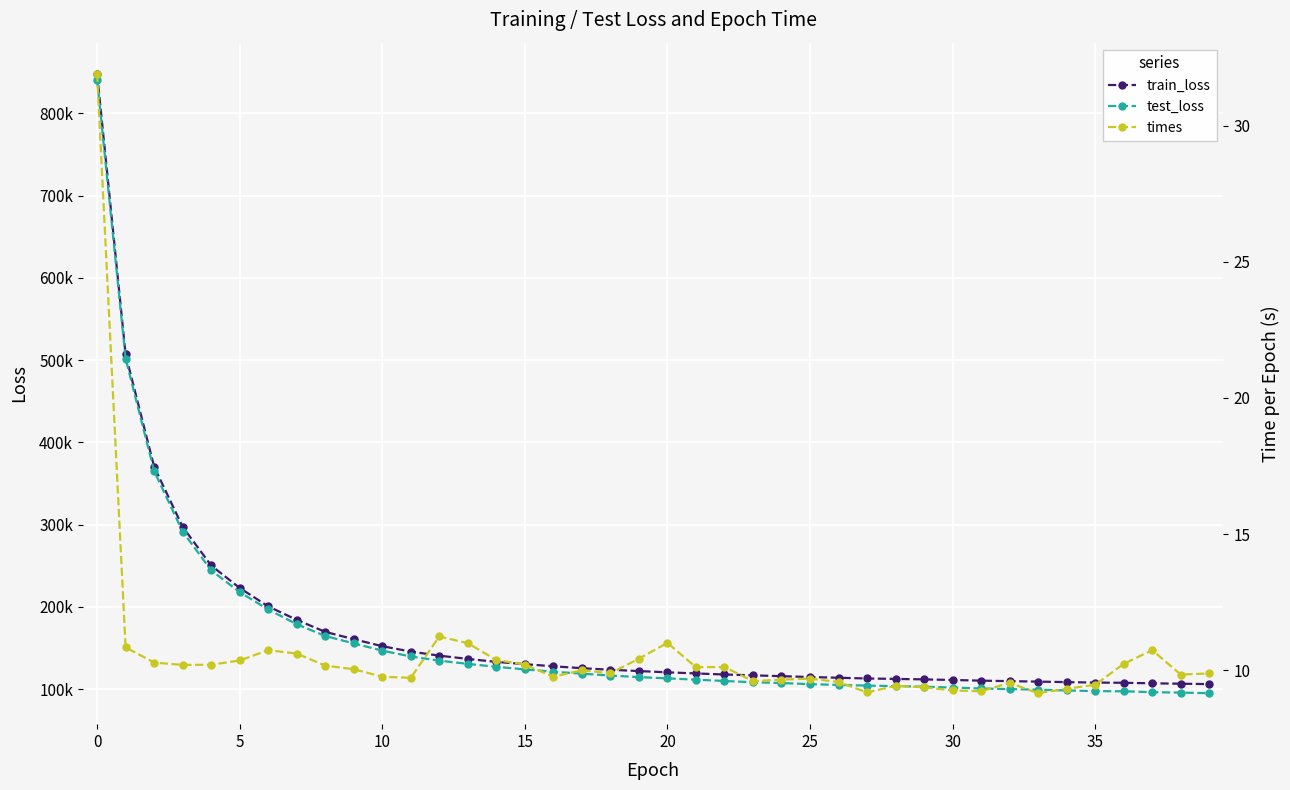

At how many categories does at least one series exceed 457368?

2